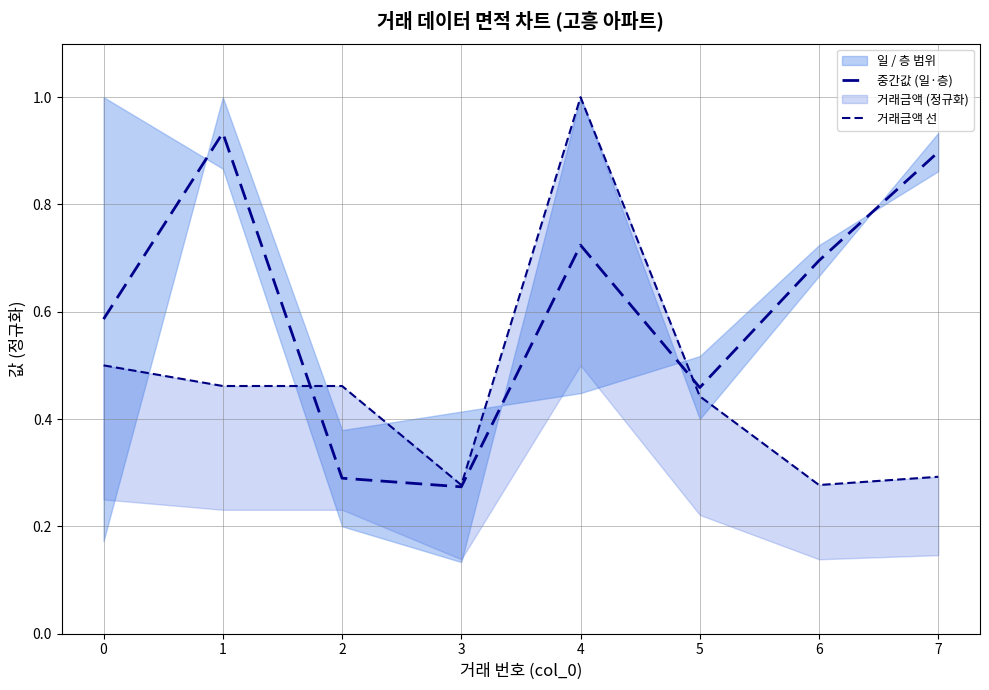

Is it true that 중간값 (일·층) equals 0.3 at 3?

True